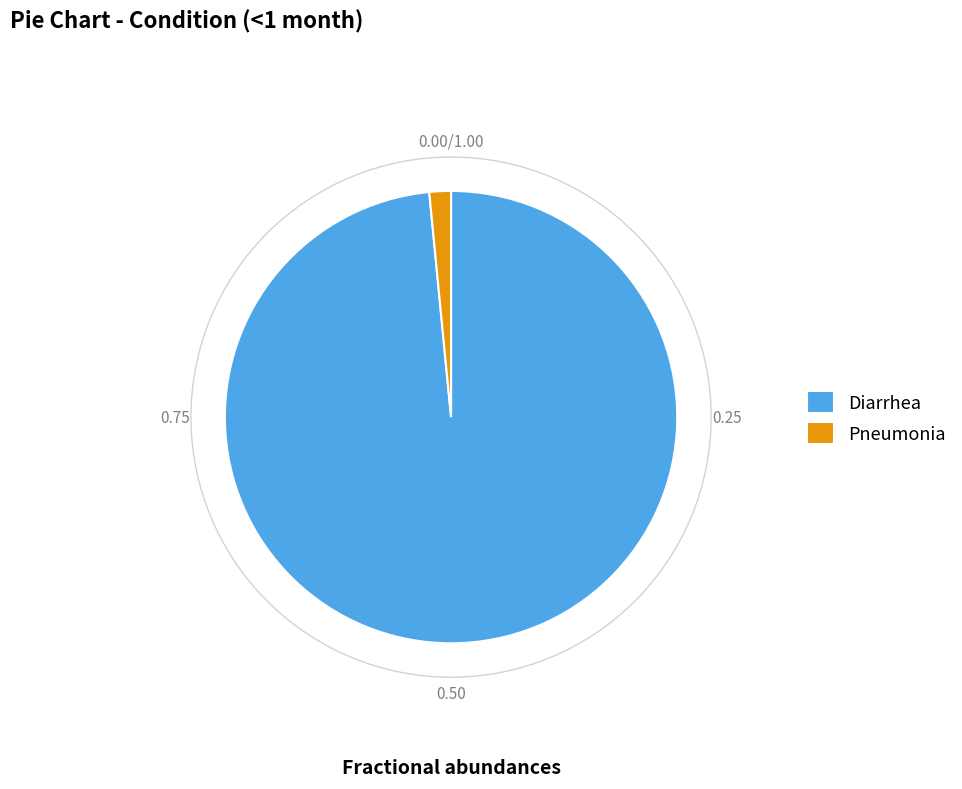

What is the smallest slice in the pie chart?

Pneumonia